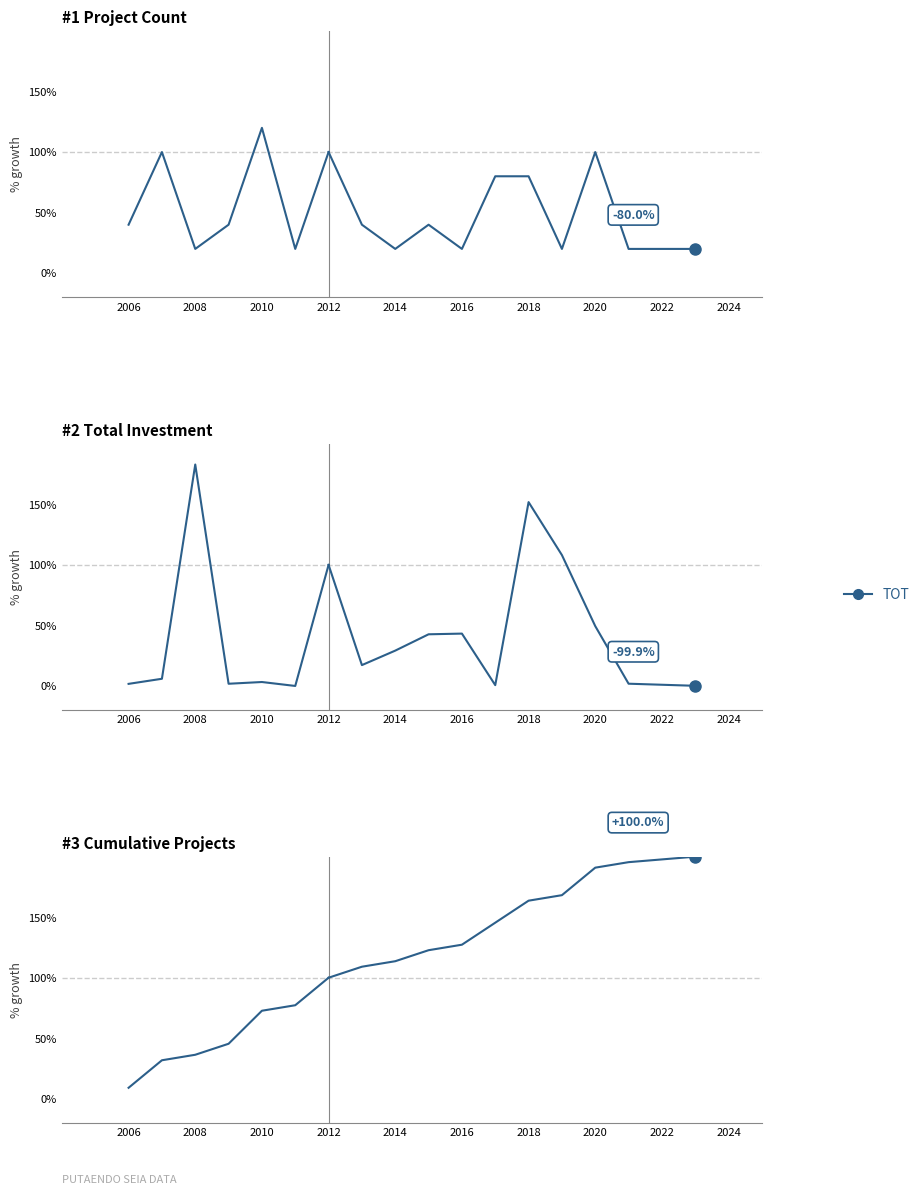

Approximately how many times larger is the value at 2016 compared to 2014?

1.1